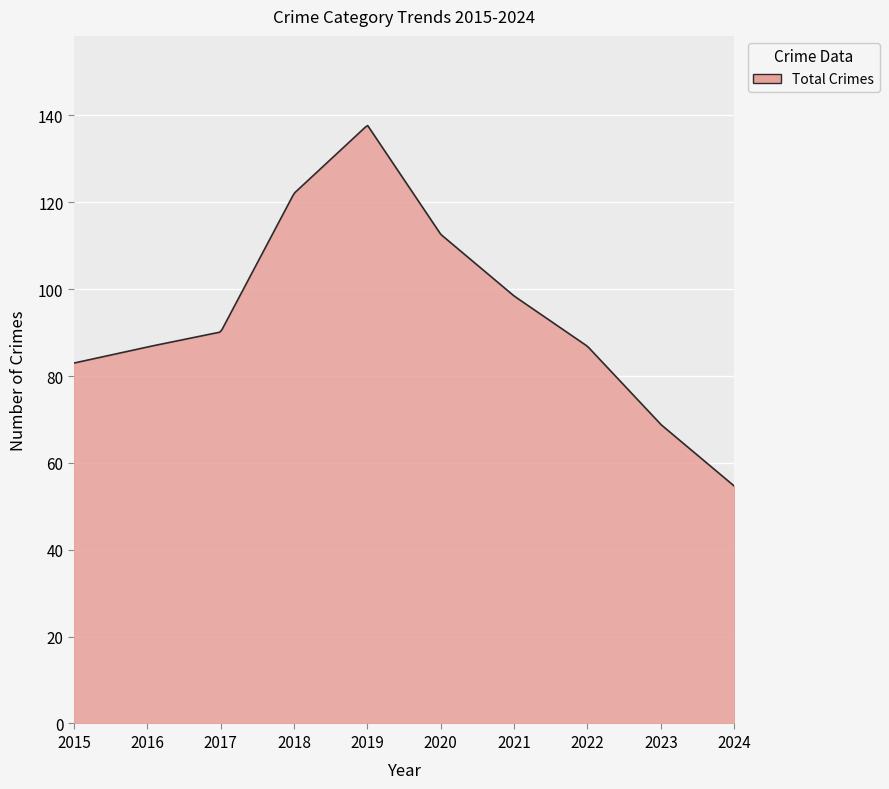

What is the difference between the maximum and minimum values?

83.0